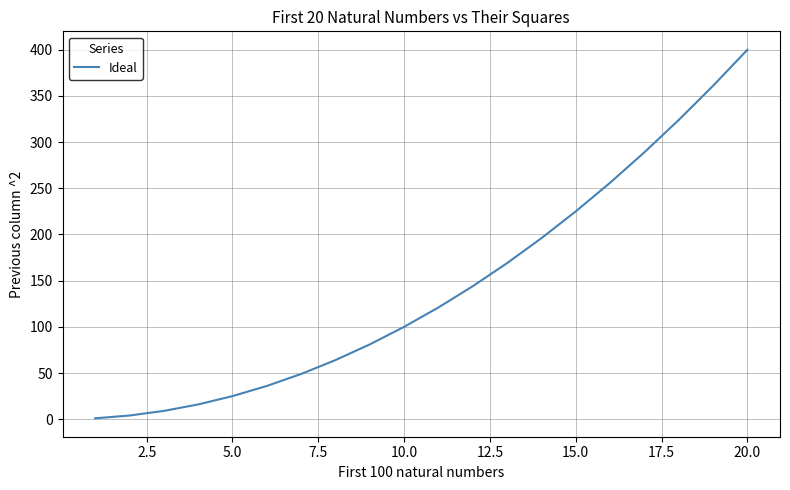

What is the sum of all values?

2870